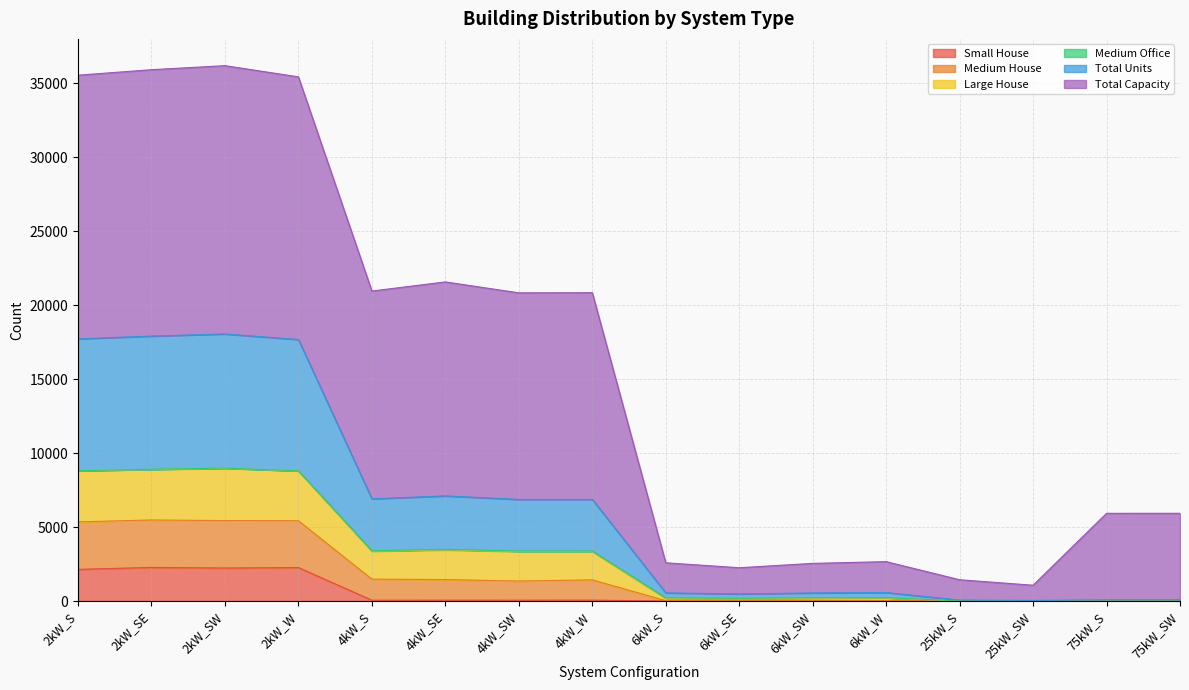

At how many categories does at least one series exceed 14577?

8